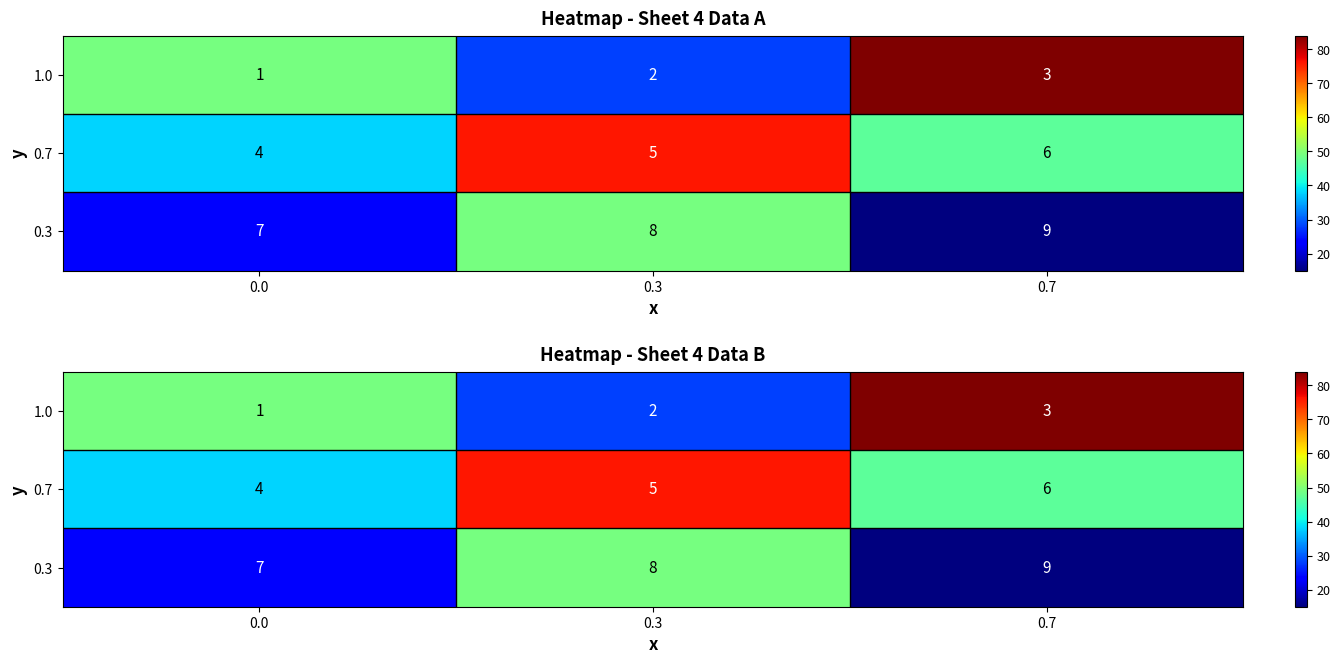

Between 0.7 and 0.3, which is larger?

0.7